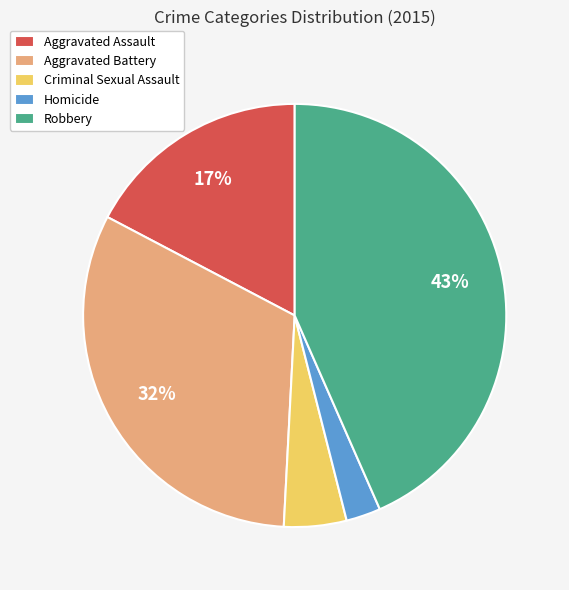

Count the number of slices in the pie.

5